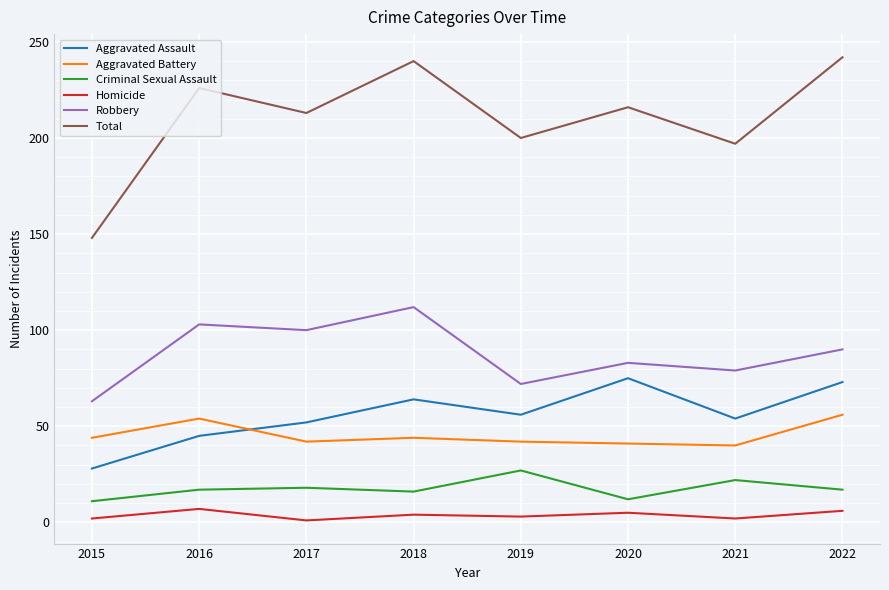

What are all the series names shown in the legend?

Aggravated Assault, Aggravated Battery, Criminal Sexual Assault, Homicide, Robbery, Total